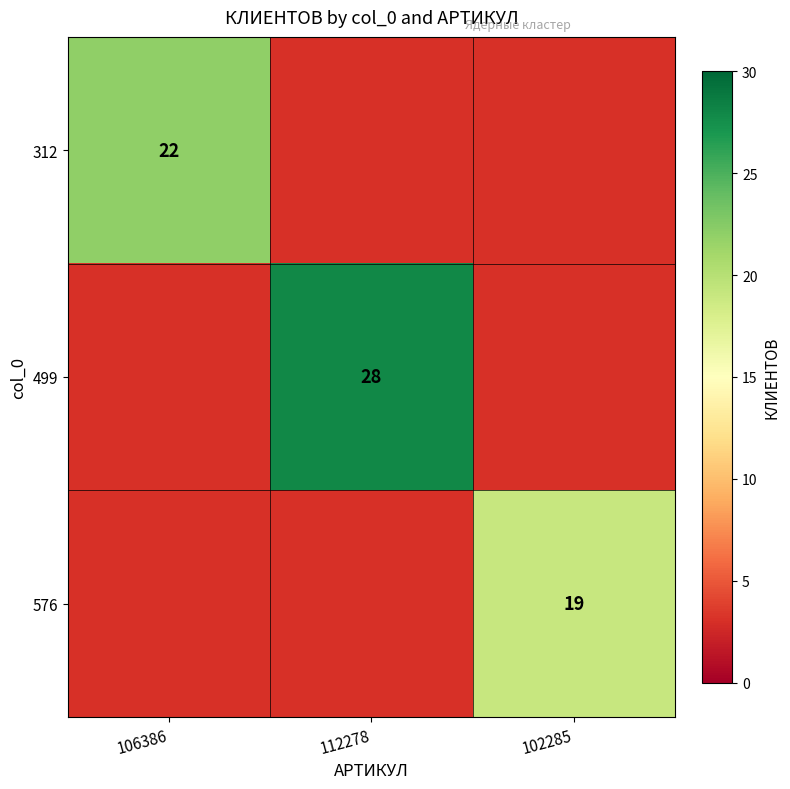

How many categories are shown in the chart?

3